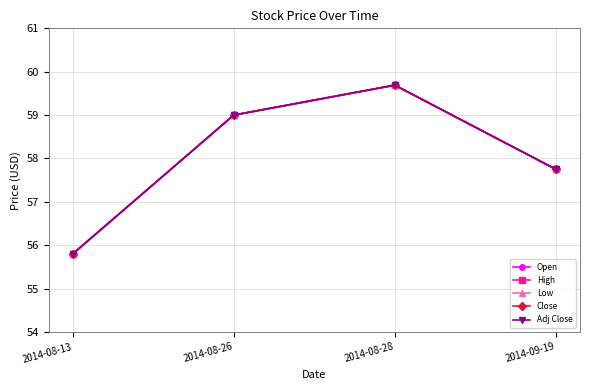

What is the label of the 2nd point from the left?

2014-08-26